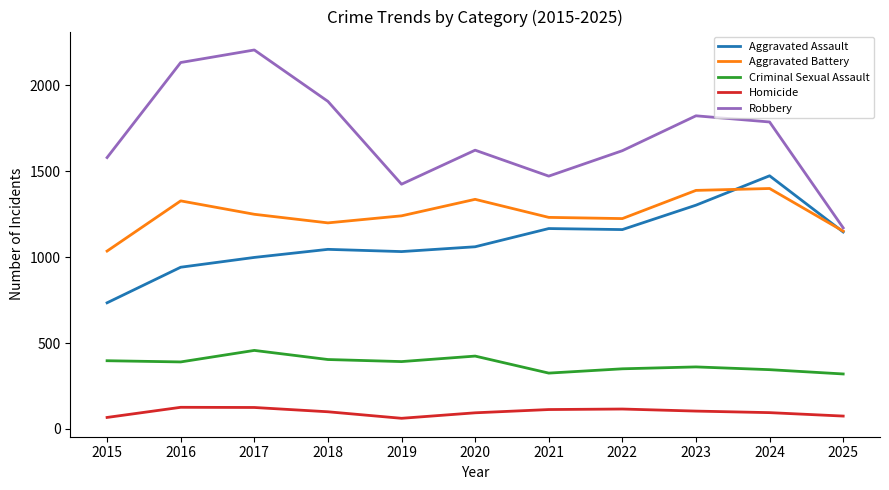

Count the number of categories in the chart.

11